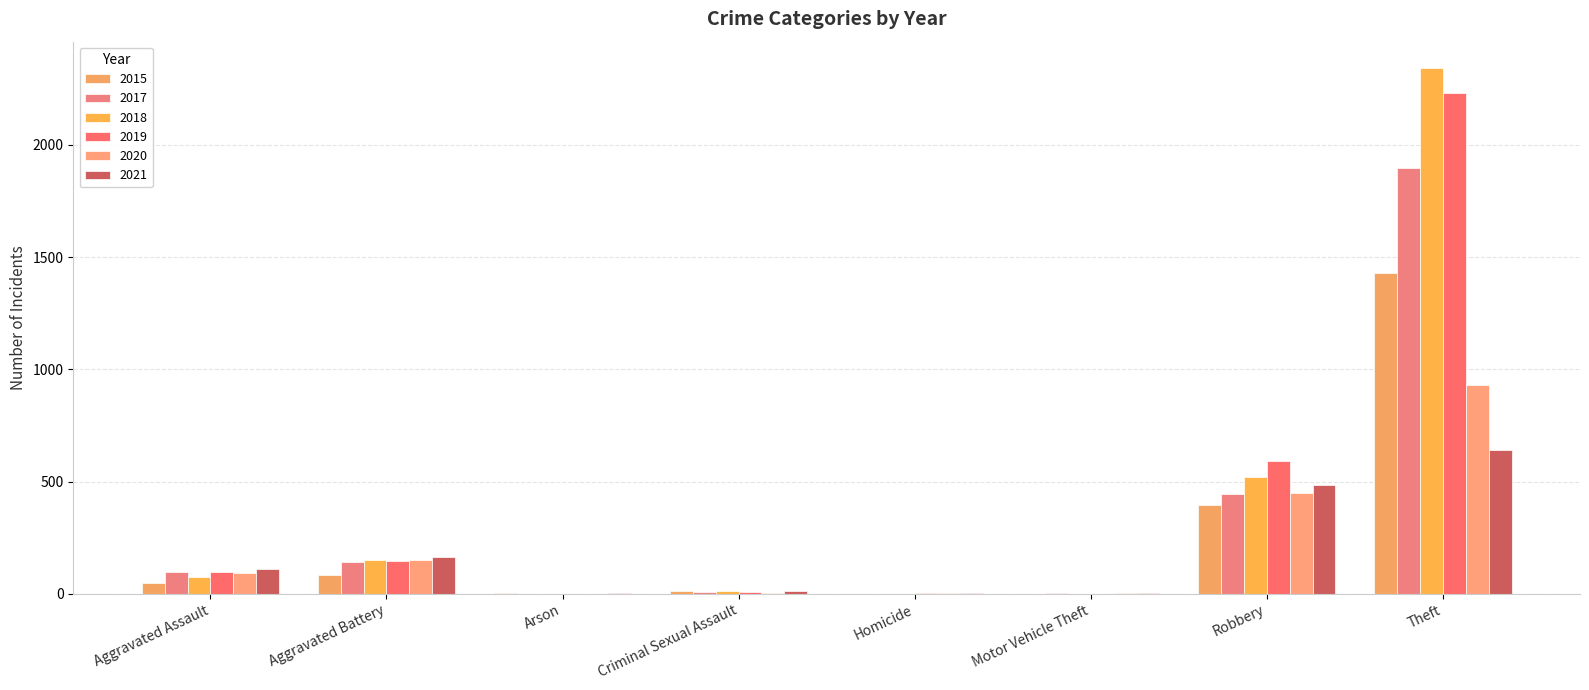

Which category has the lowest value in the 2017 series?

Arson